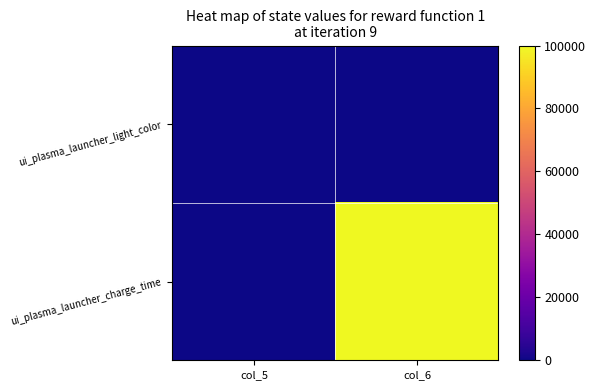

Reading left to right, extract all data points from this chart.

ui_plasma_launcher_light_color: col_5=0	col_6=1
ui_plasma_launcher_charge_time: col_5=1	col_6=100000